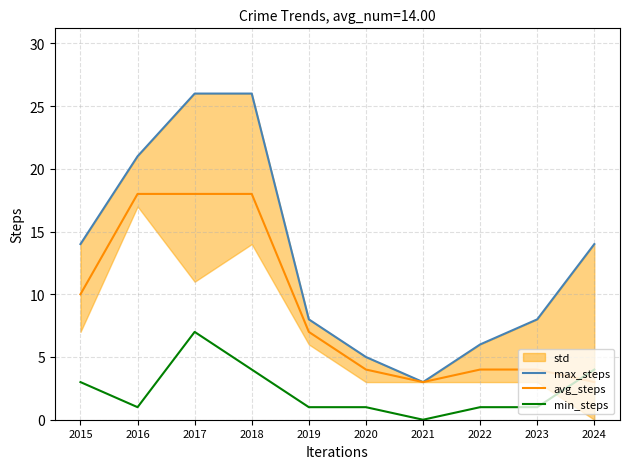

True or false: min_steps and max_steps intersect in this chart.

False